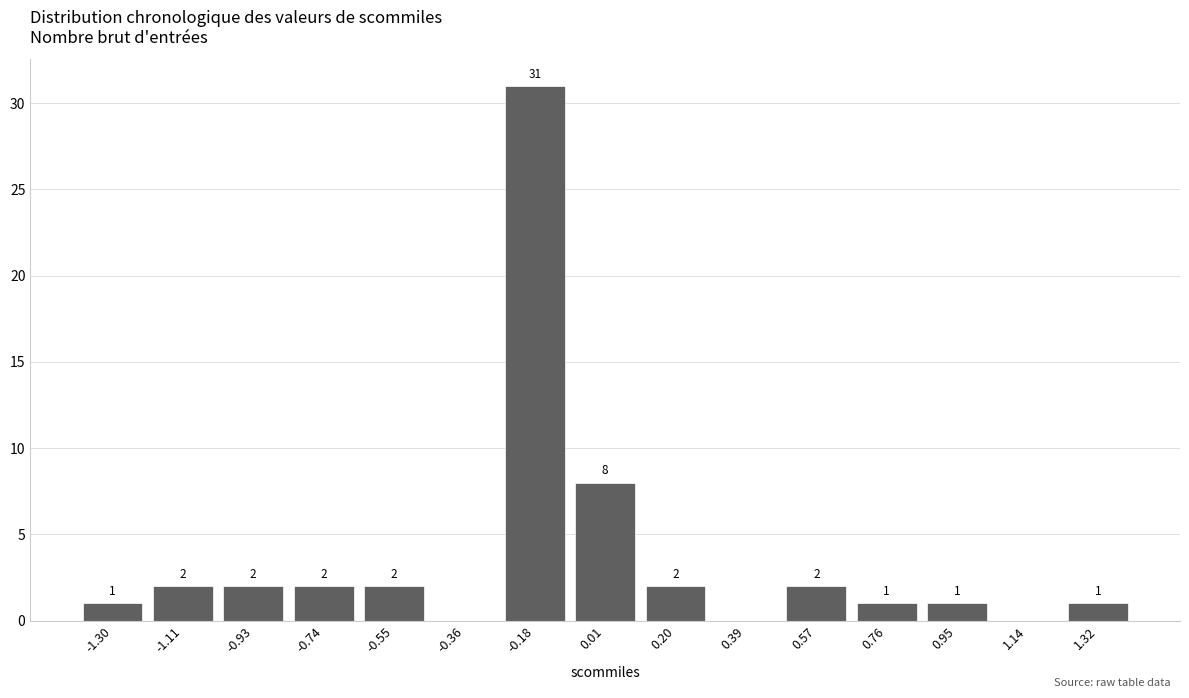

Reading right to left, what are all the values shown in this chart?

1.32=1	1.14=0	0.95=1	0.76=1	0.57=2	0.39=0	0.20=2	0.01=8	-0.18=31	-0.36=0	-0.55=2	-0.74=2	-0.93=2	-1.11=2	-1.30=1